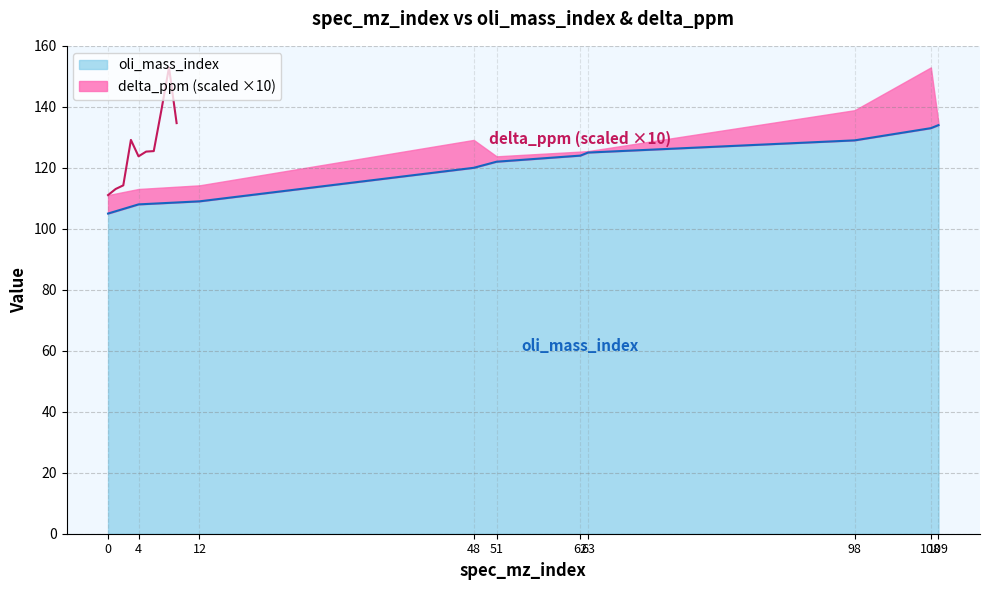

Does the chart have visible grid lines?

Yes